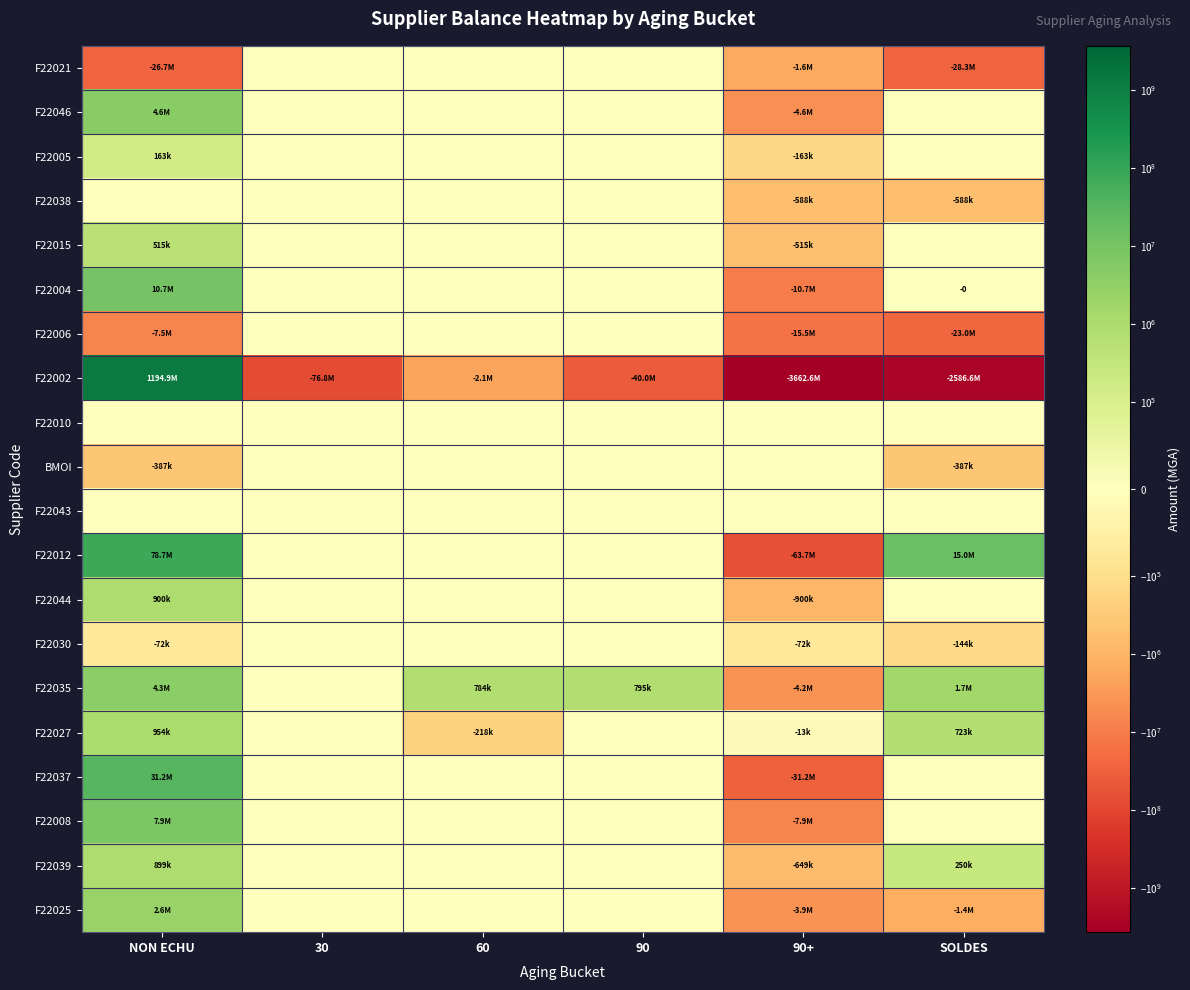

Rank the series by their maximum value, from highest to lowest.

F22002, F22012, F22037, F22004, F22008, F22046, F22035, F22025, F22027, F22044, F22039, F22015, F22005, F22021, F22038, F22006, F22010, BMOI, F22043, F22030